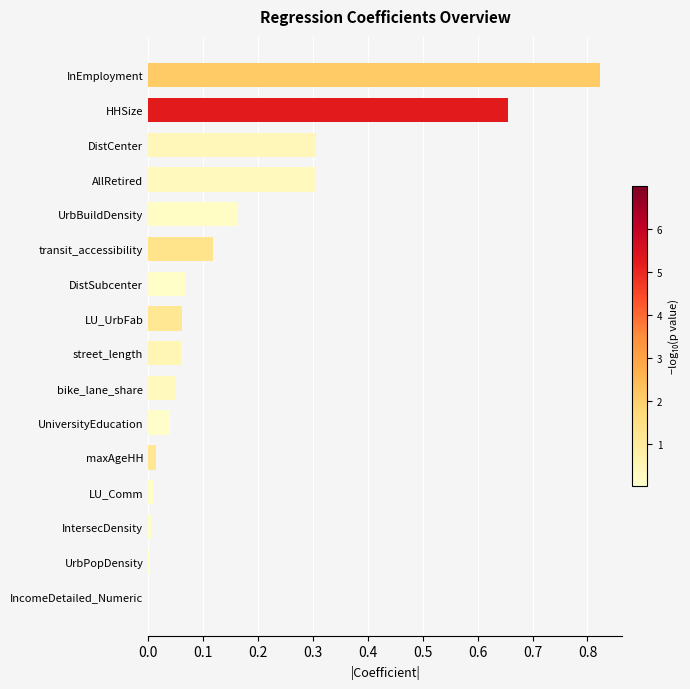

At which category does the chart reach its peak across all series?

InEmployment